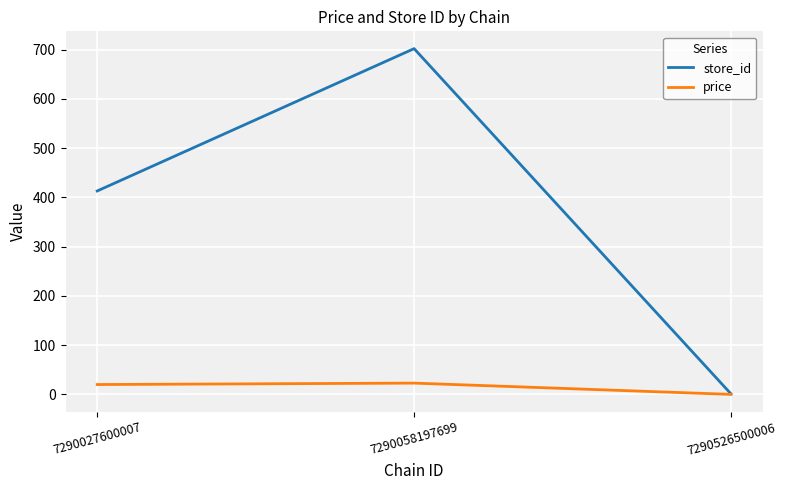

At which label is price closest to 11?

7290027600007